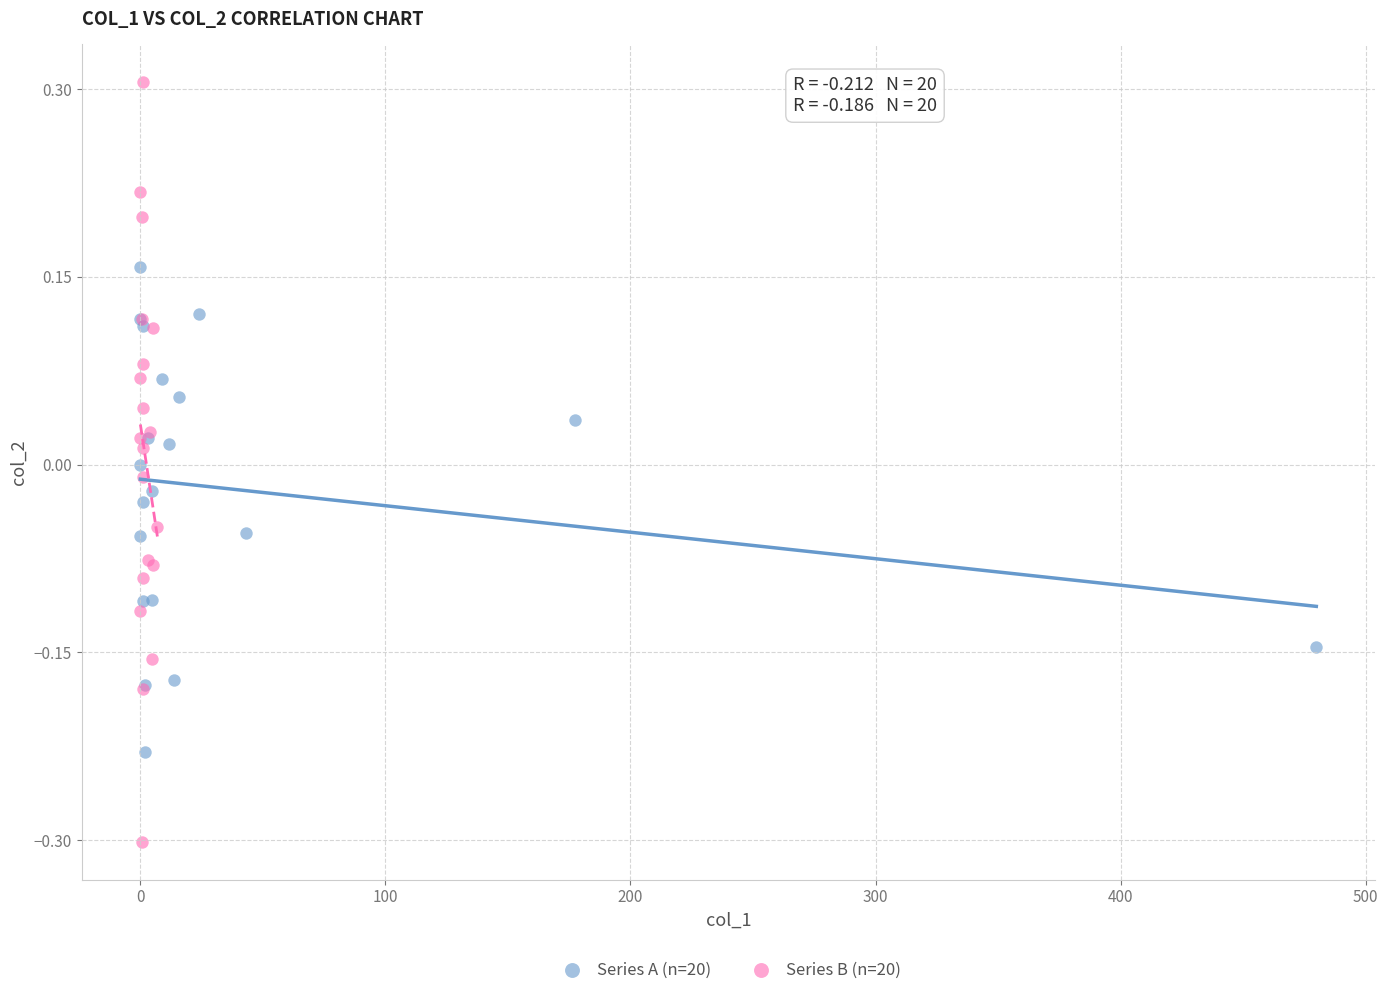

Which series reaches the minimum Y coordinate?

Series B (n=20)